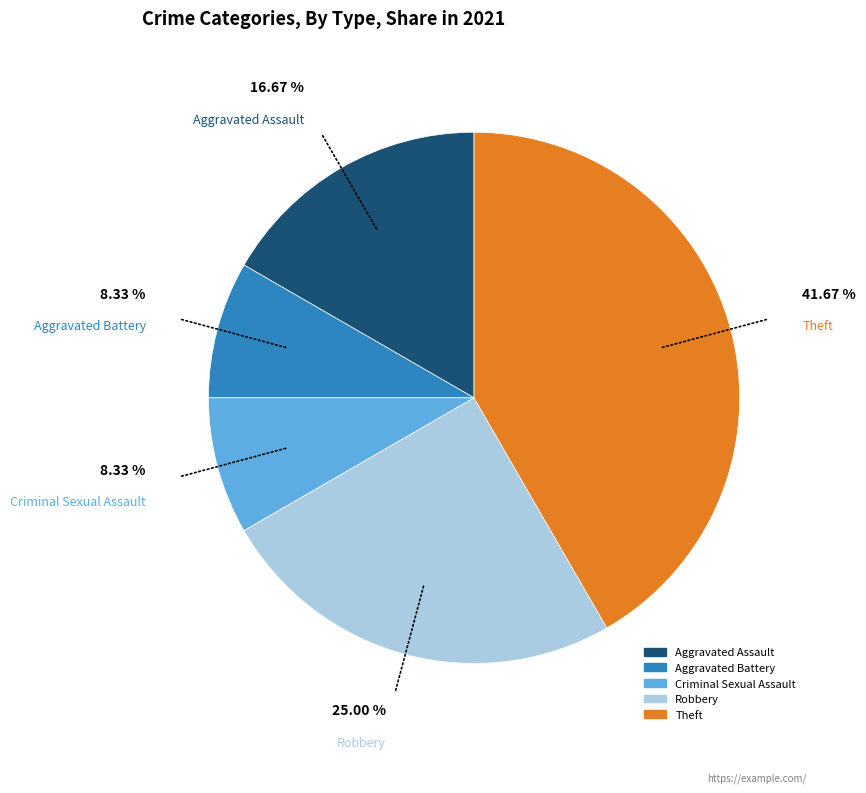

What portion of the pie excludes Aggravated Assault?

83.3%